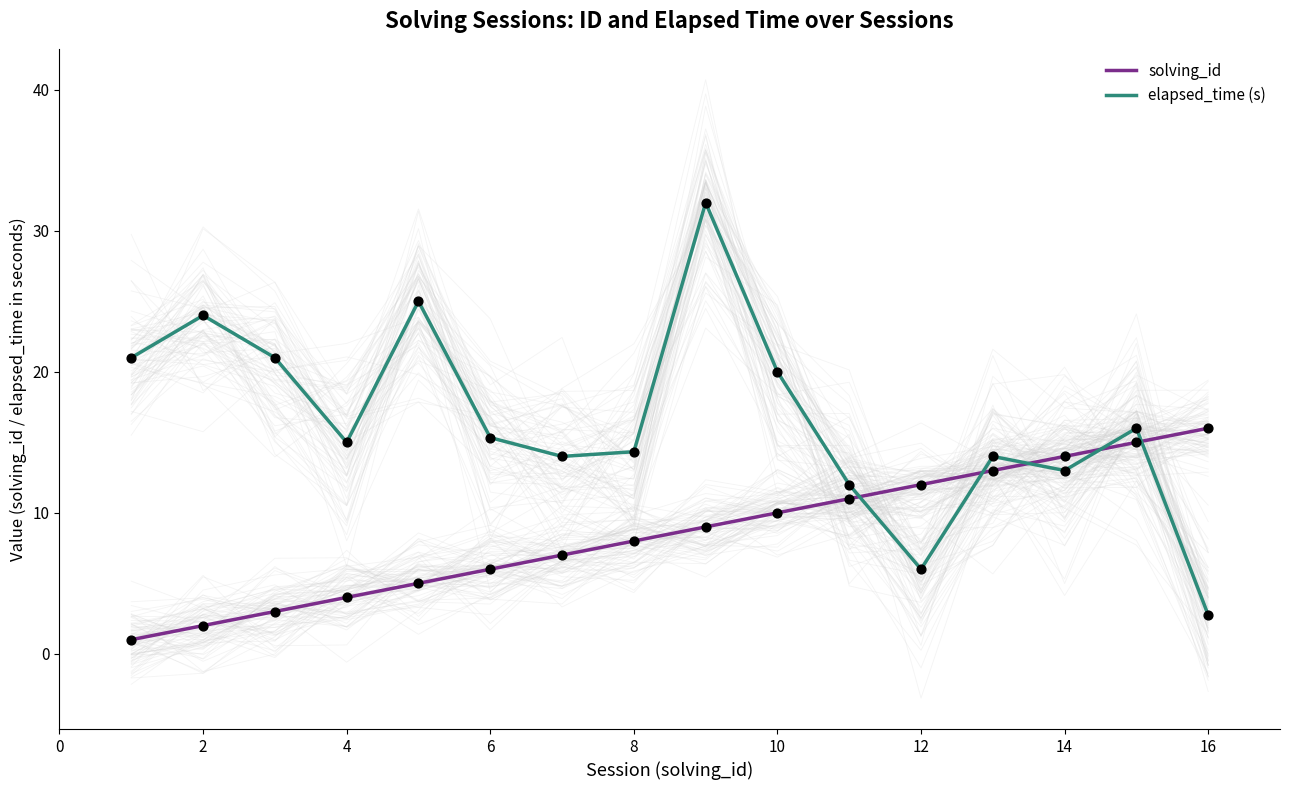

At how many categories does at least one series exceed 13?

14